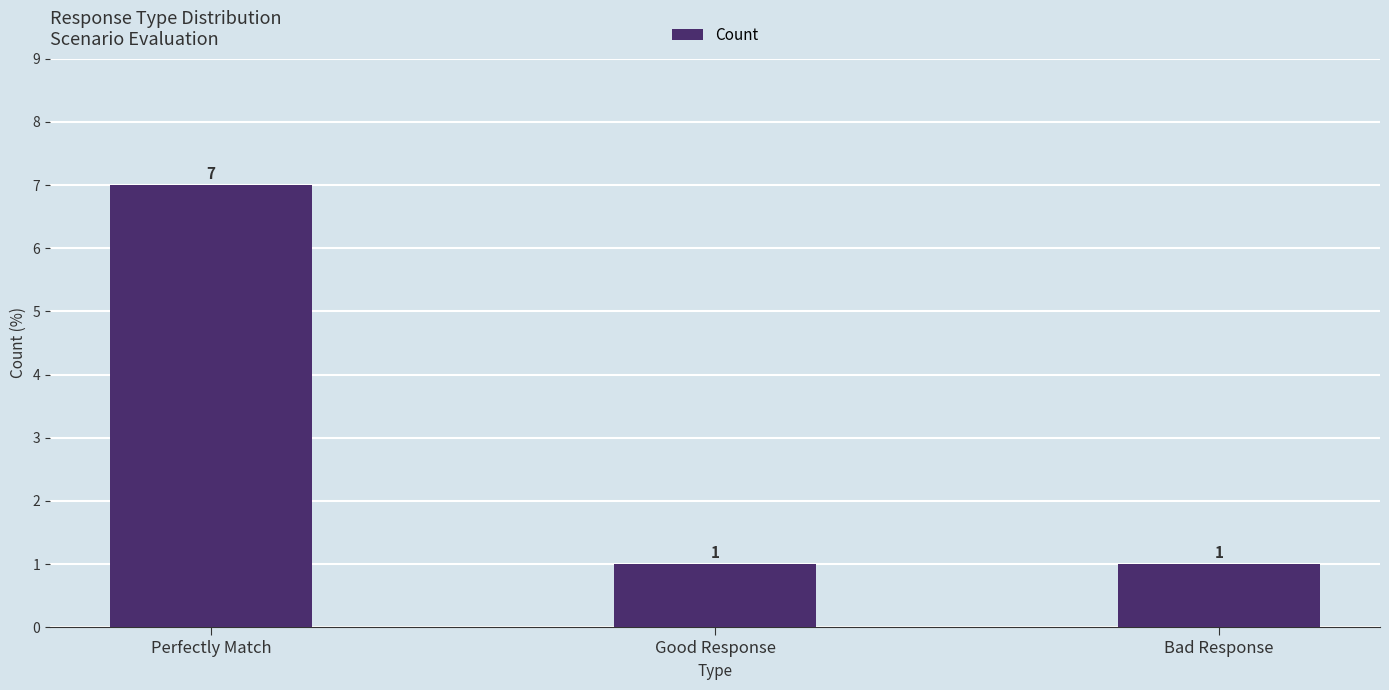

True or false: the data shows 2 at Bad Response.

False